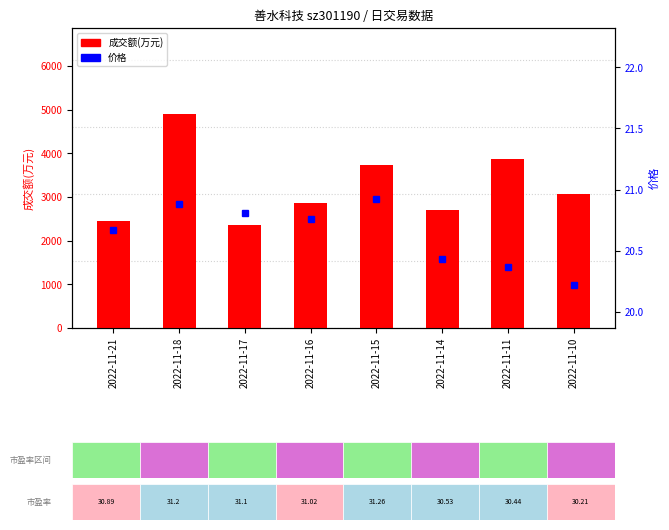

At 2022-11-11, list the series in order from largest to smallest.

成交额(万元), 价格